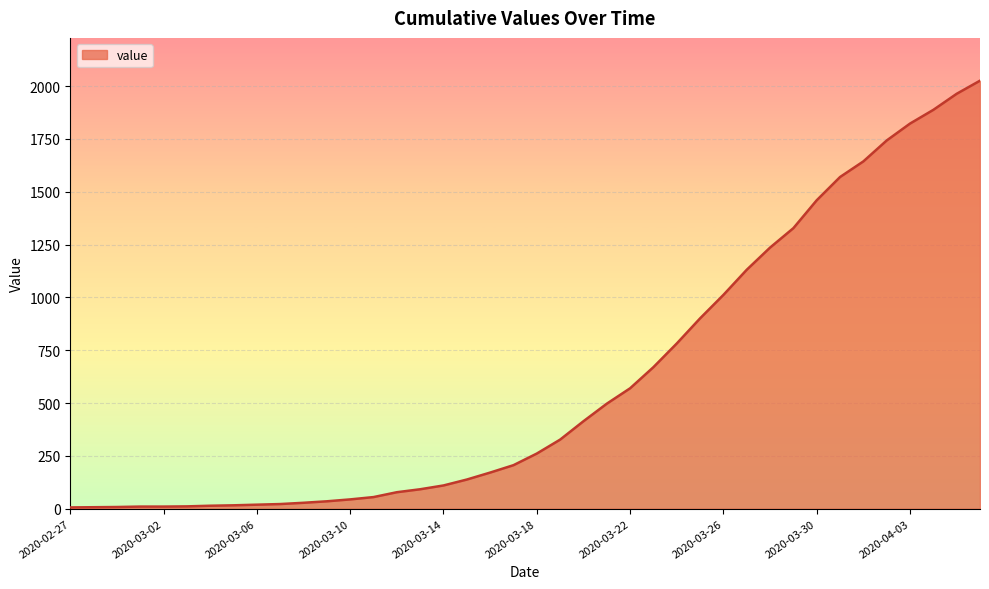

Does the chart have visible grid lines?

Yes